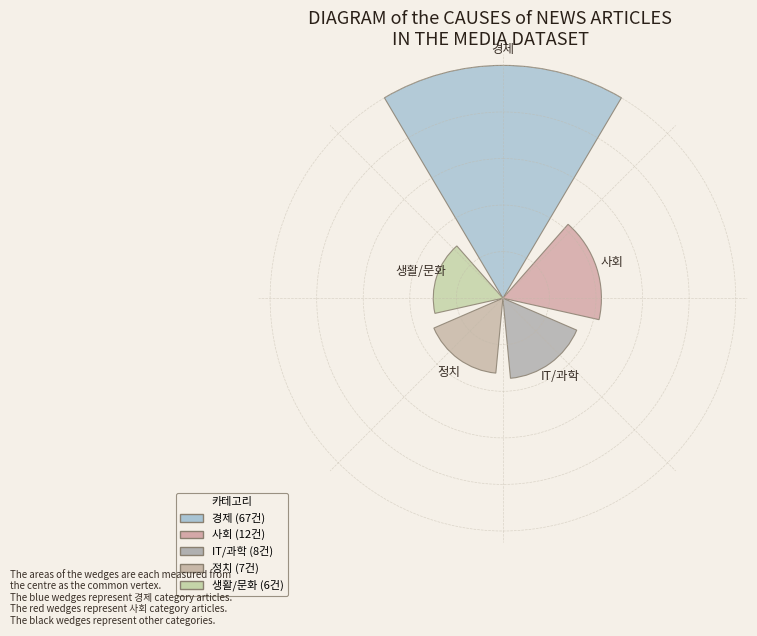

Are the bars horizontal?

No